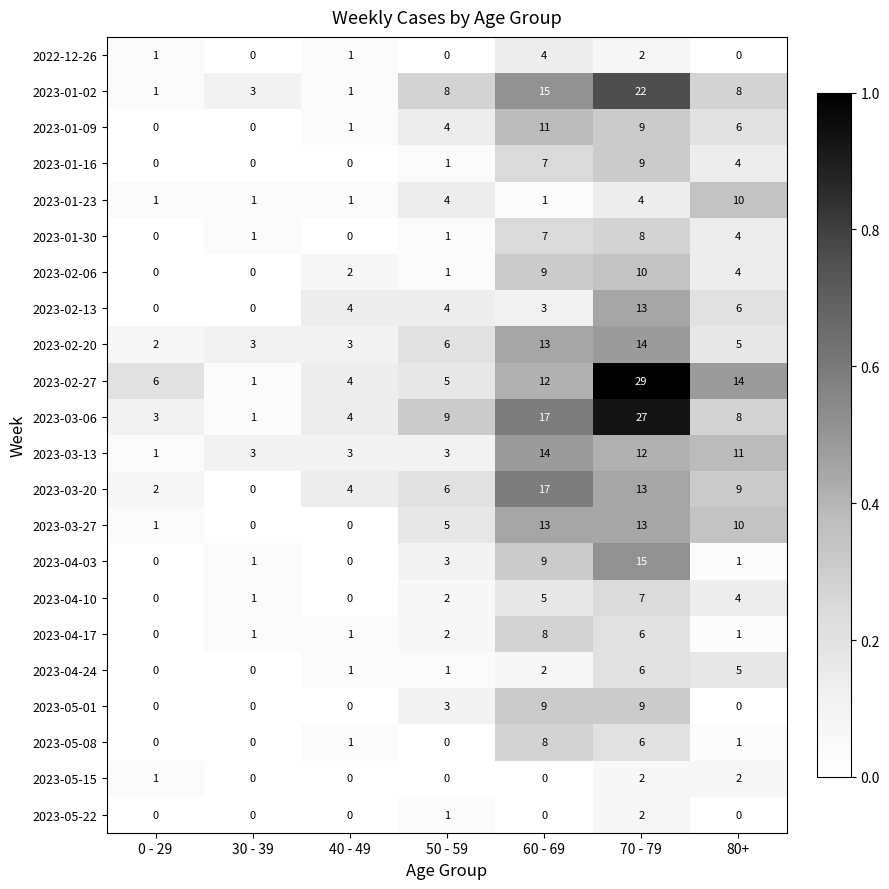

At which label does 2023-03-20 reach its peak?

60 - 69